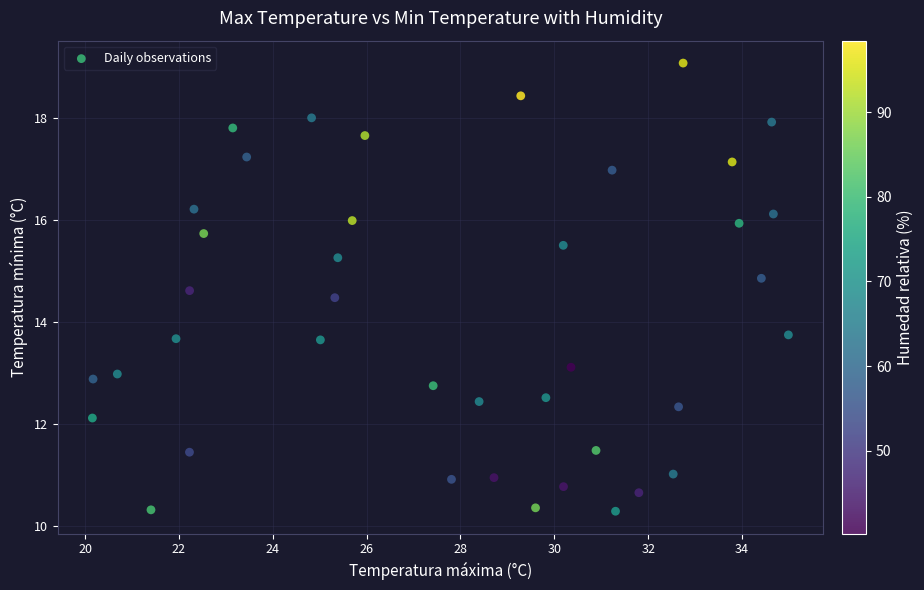

What is the range of Y values (max minus min)?

8.8